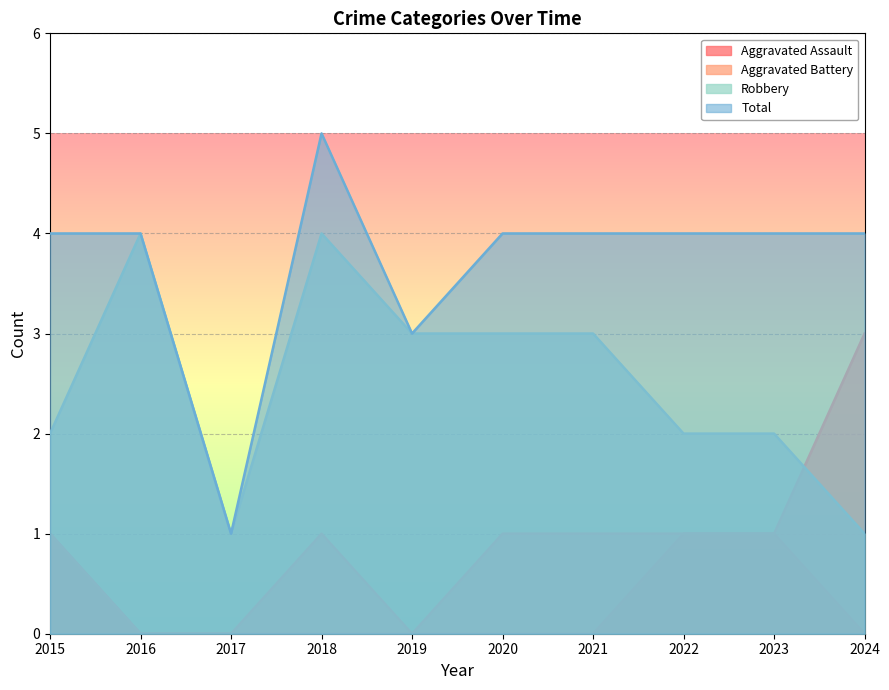

Where is Total nearest to the value 3?

2019